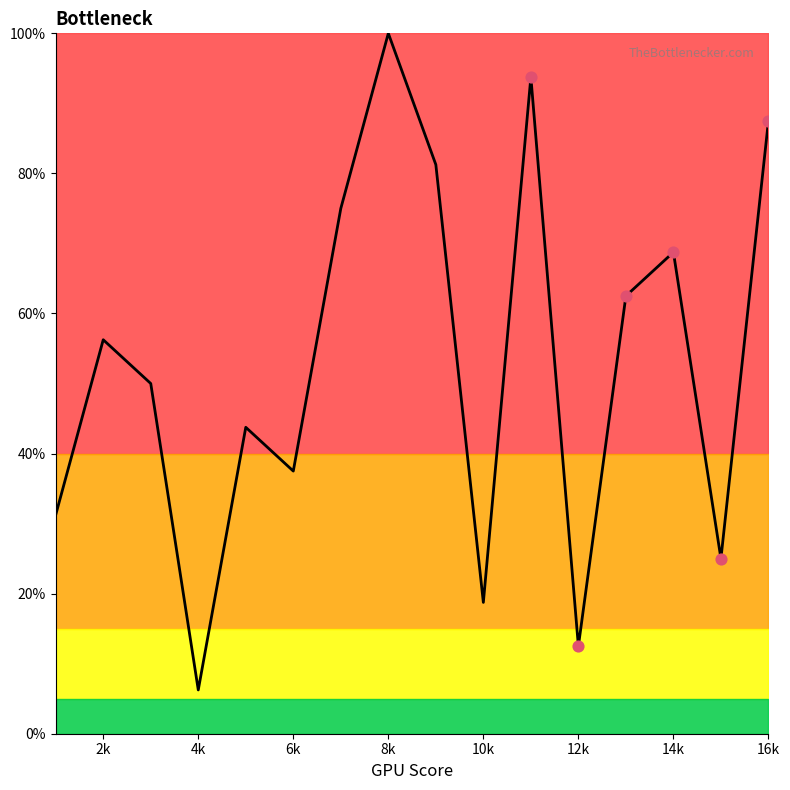

What is the greatest value displayed?

100.0